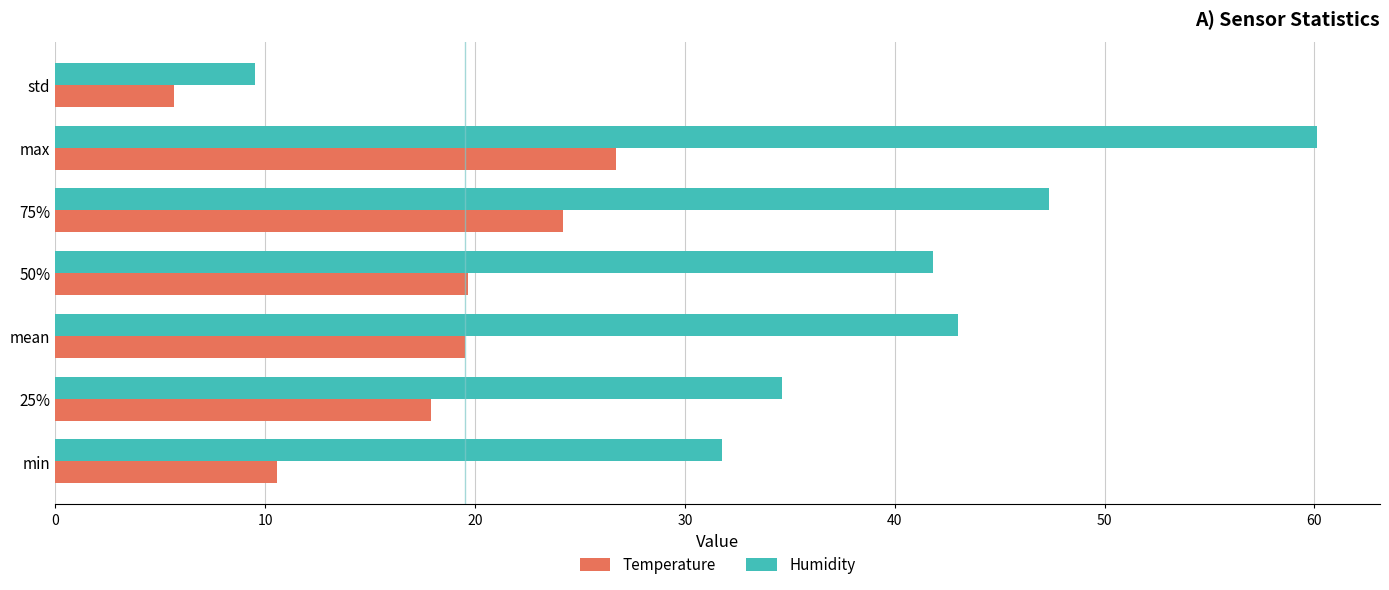

Where is Humidity nearest to the value 34?

25%